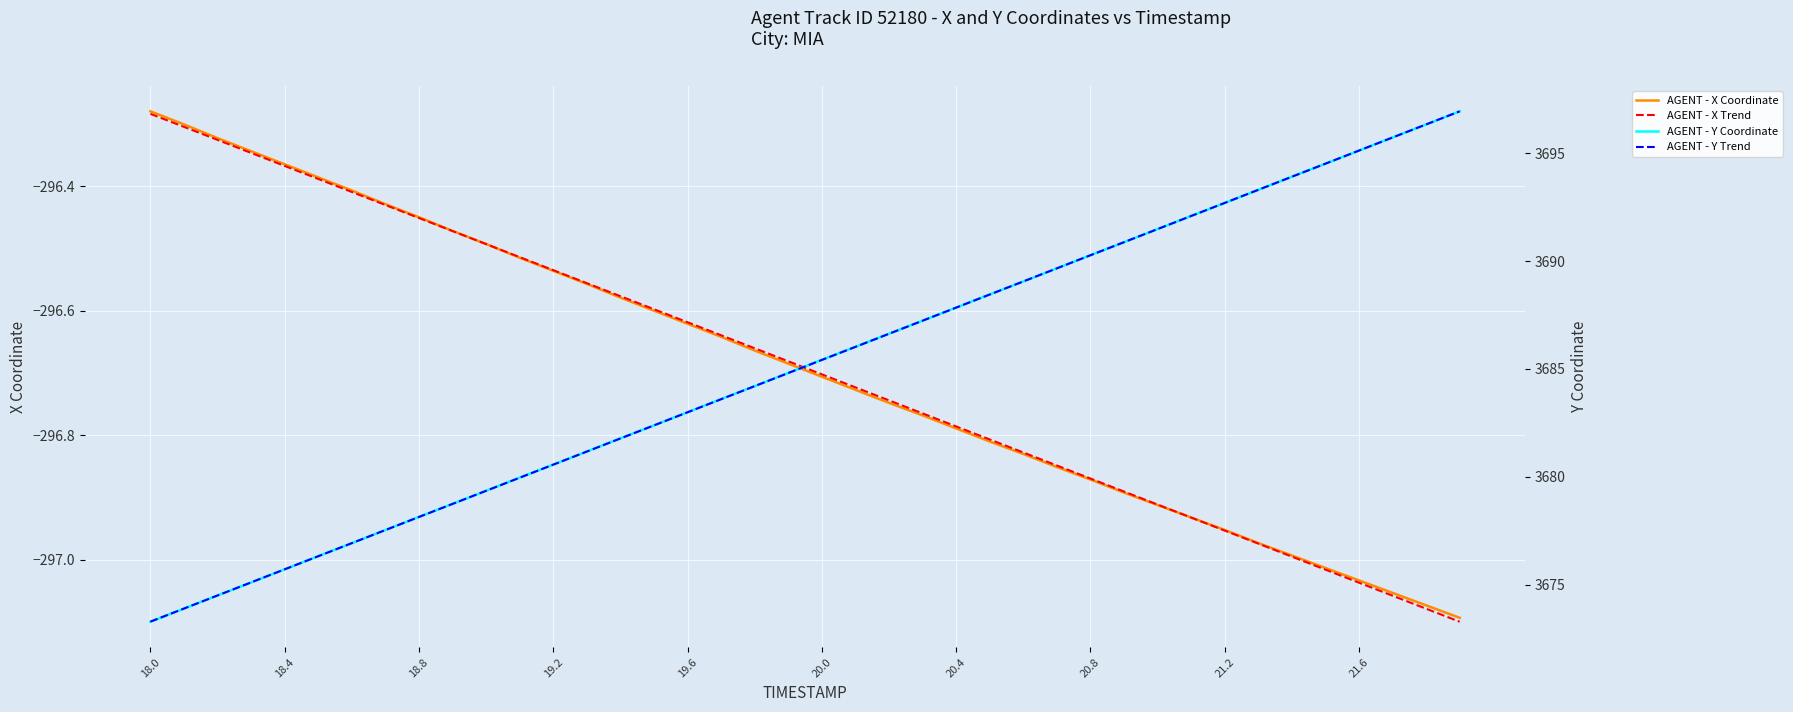

At which label does AGENT - Y Coordinate first exceed 3685?

20